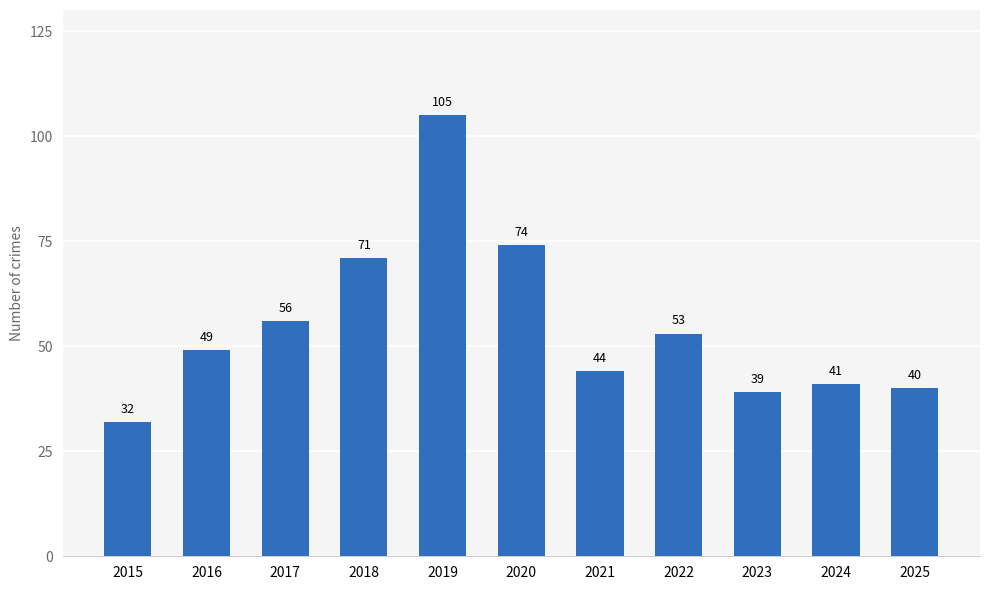

Is it true that the value at 2017 is 56?

True